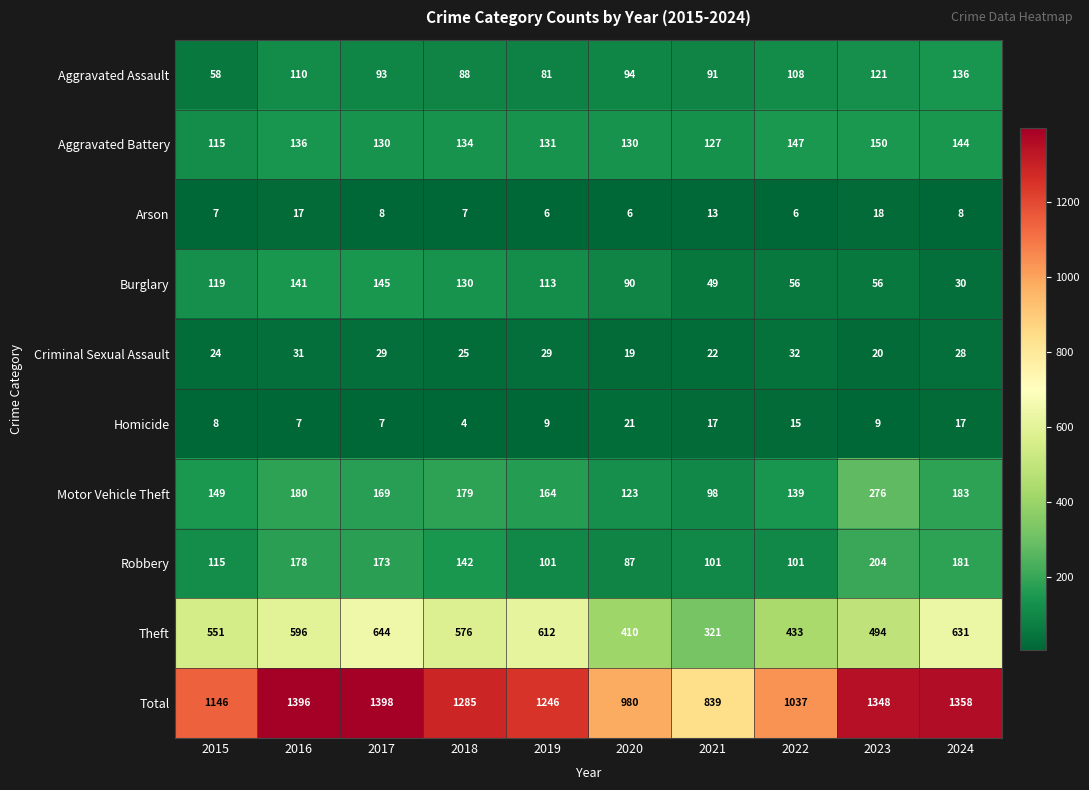

How many categories are shown in the chart?

10